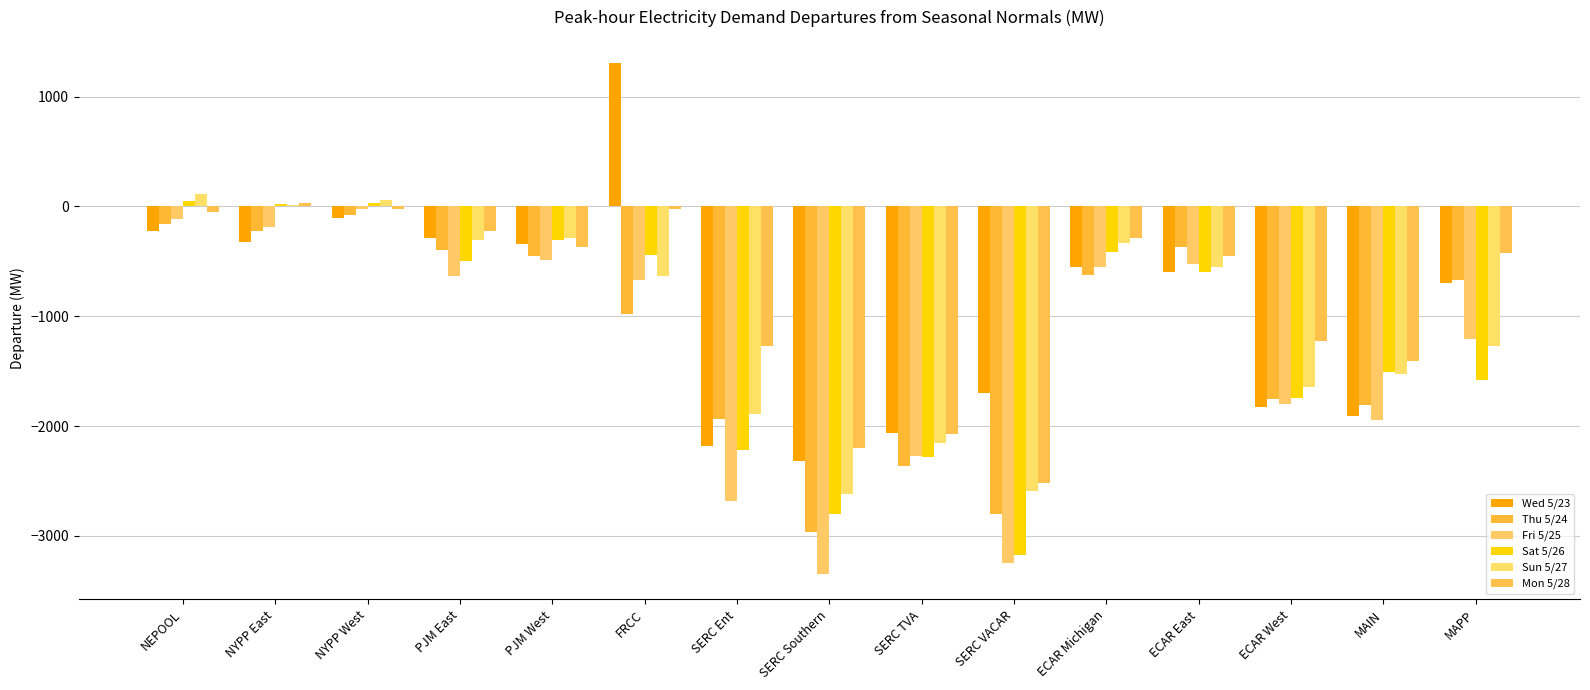

What is the minimum value shown in the chart?

-3345.2